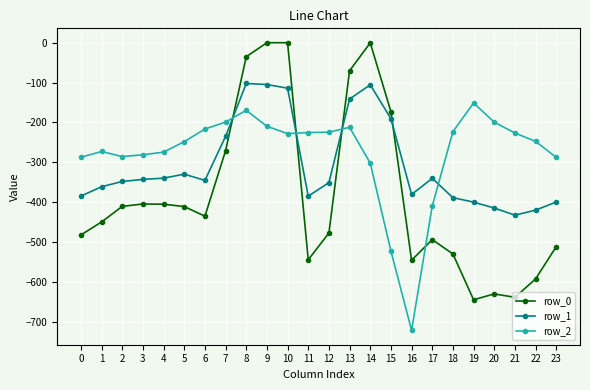

What is the difference between the highest and lowest values at 5?

162.7